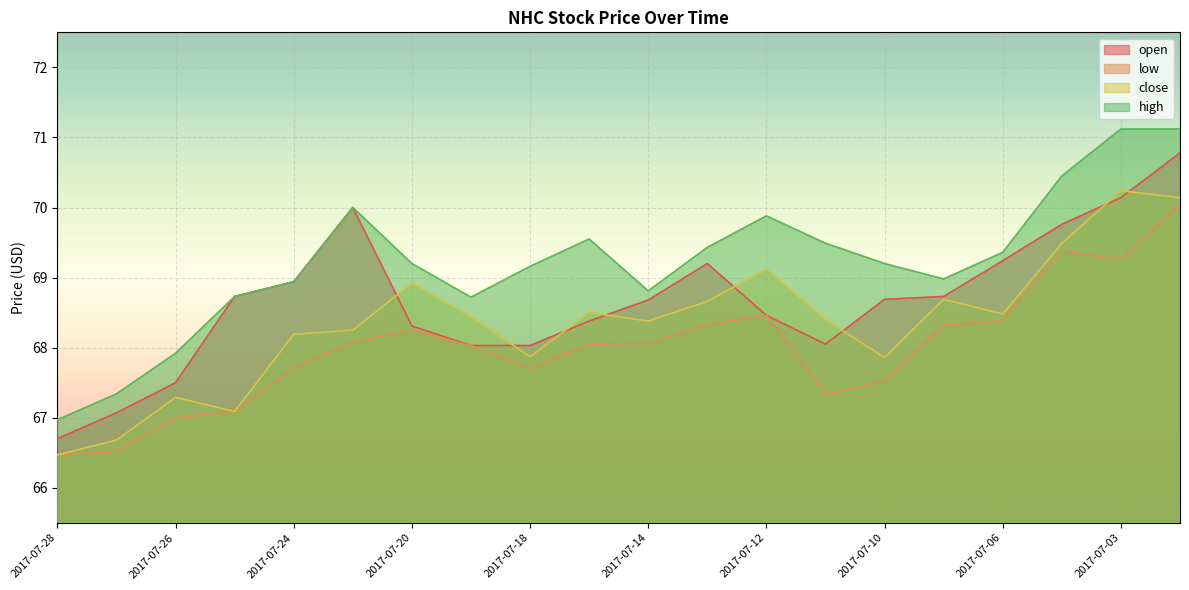

What is the difference between the maximum and minimum values in the low series?

3.6